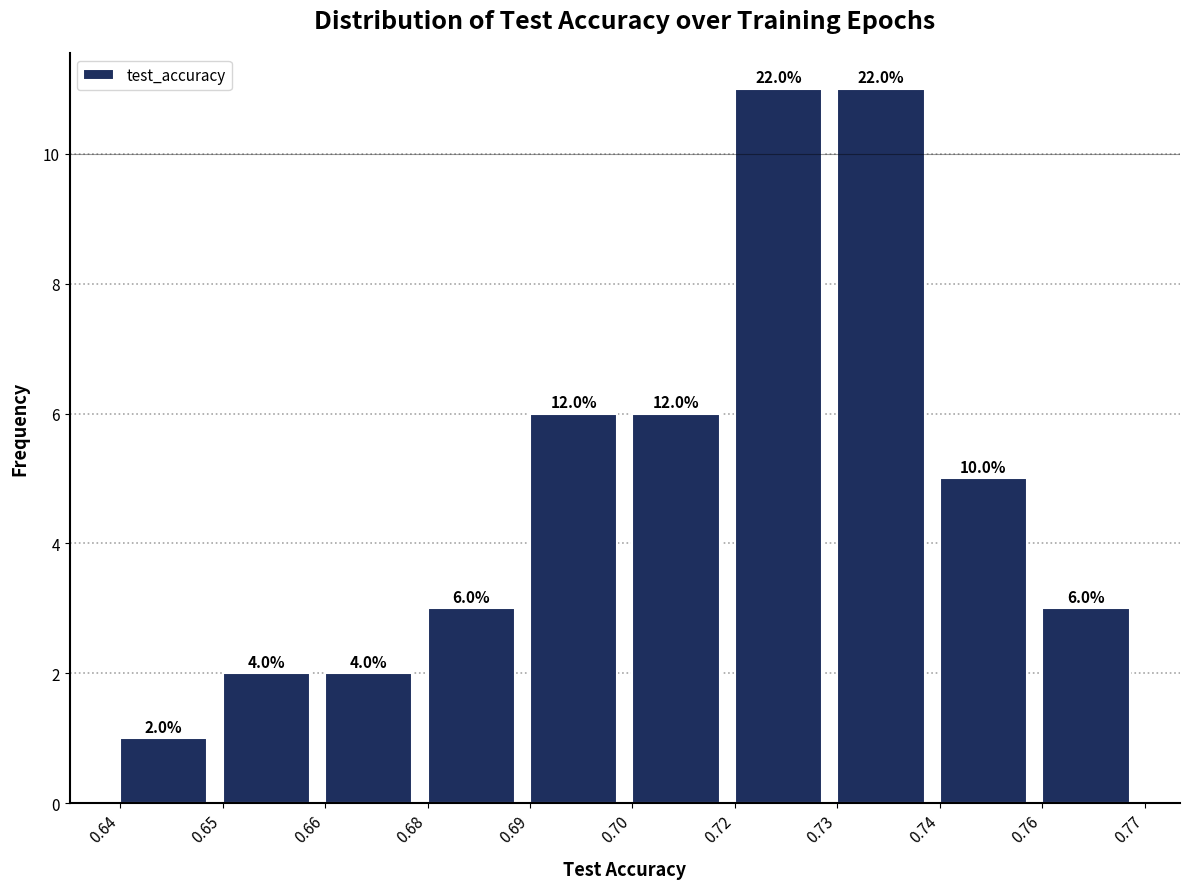

Does the chart contain any negative values?

No